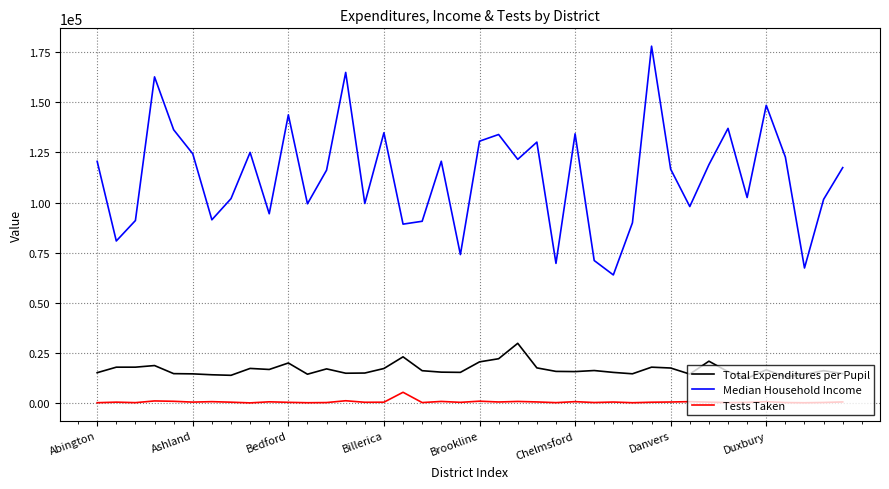

Which series has the largest total across all categories?

Median Household Income